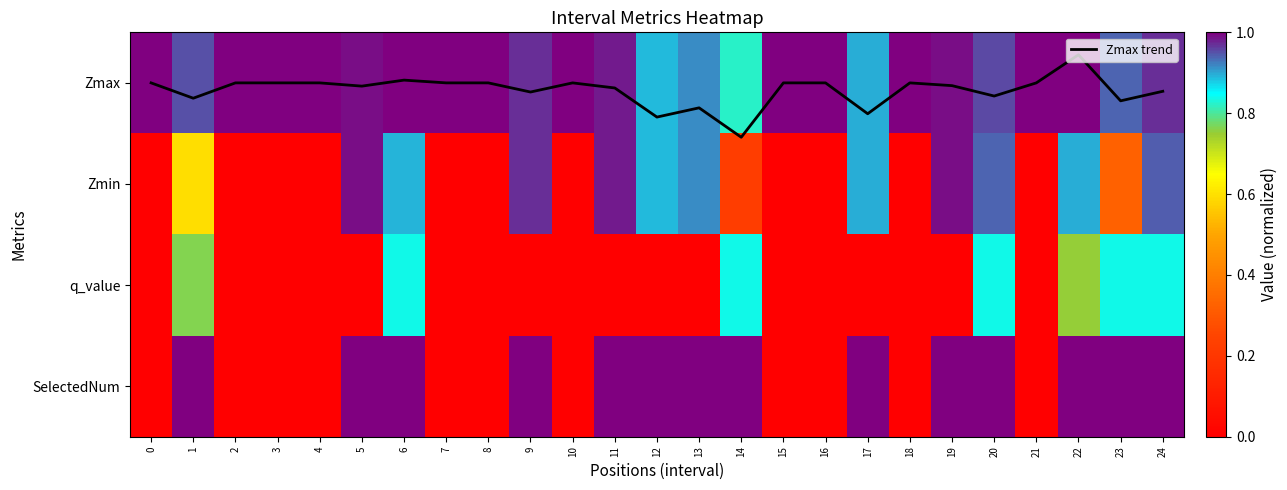

True or false: Zmax has a value of 0.9 at 13.

True